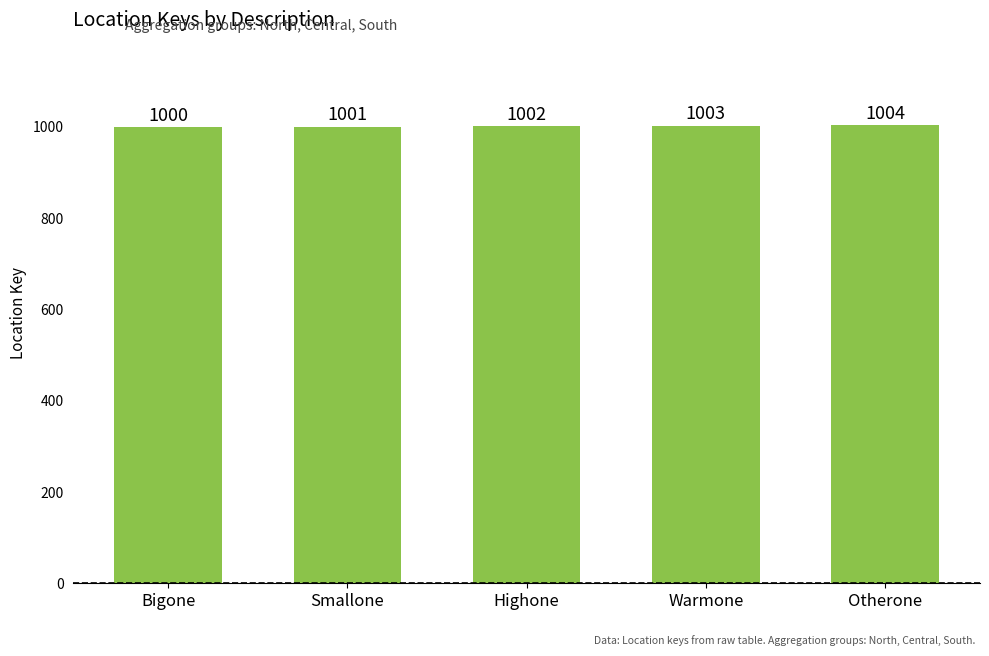

Between Highone and Smallone, which is larger?

Highone